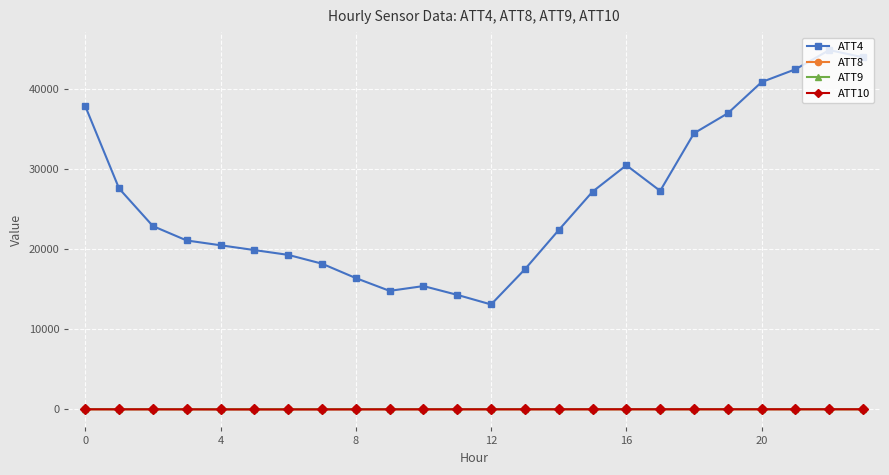

What is the maximum value shown in the chart?

44900.0